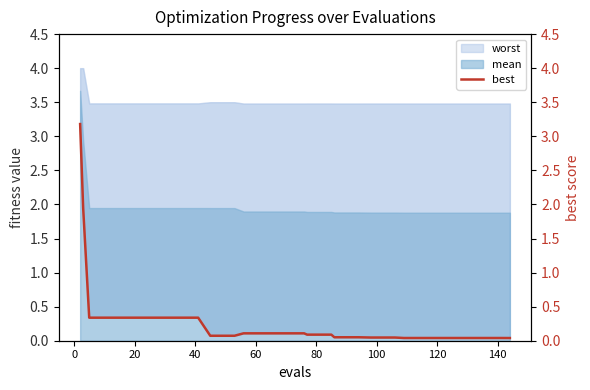

What is the difference between the maximum and minimum values?

3.1